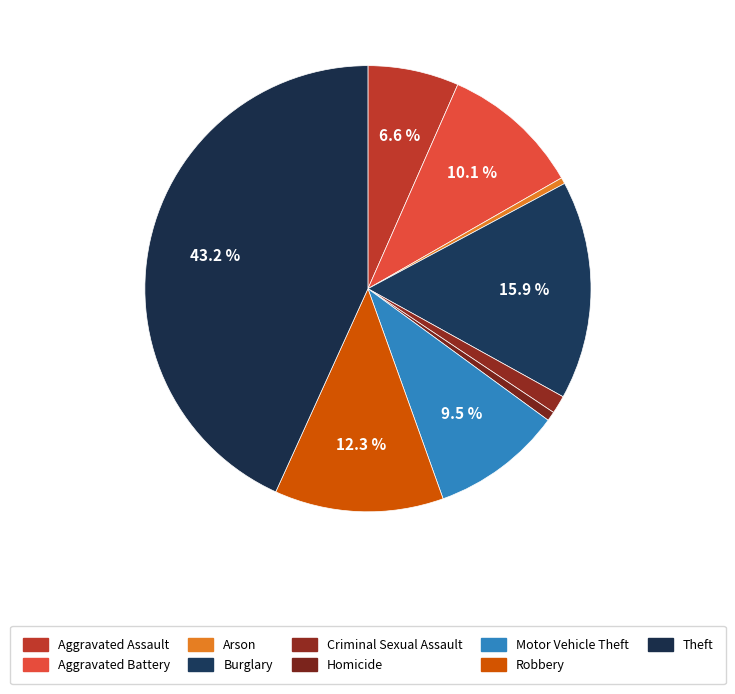

Is it true that Criminal Sexual Assault is 1% of the pie?

True